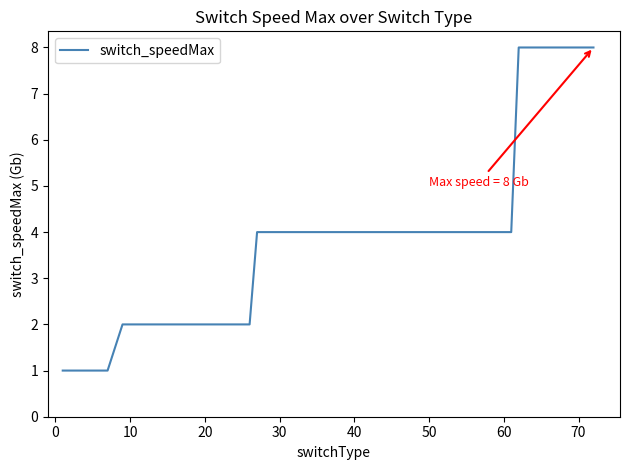

What is the difference between the maximum and minimum values?

7